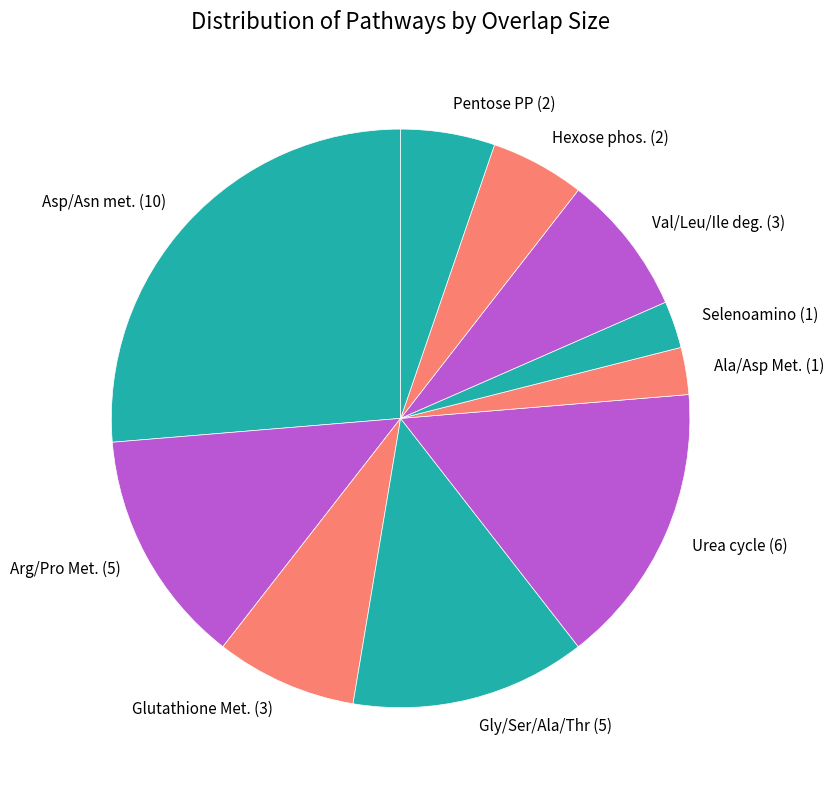

Count the number of slices in the pie.

10